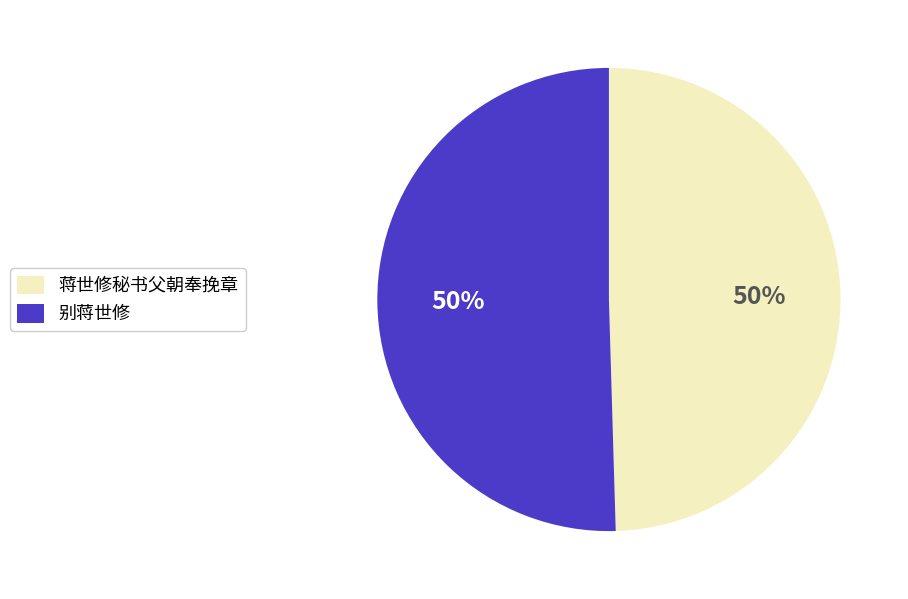

How many slices are in this pie chart?

2